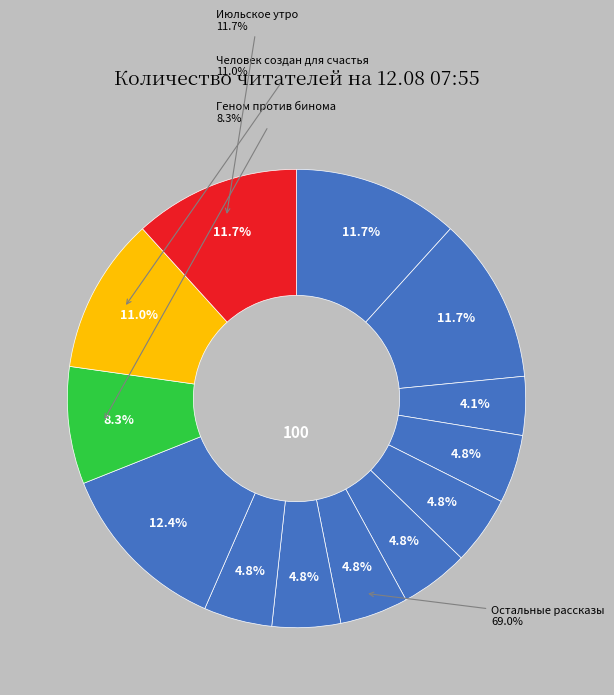

What percentage is NOT represented by День, когда Земля опустела?

95.9%